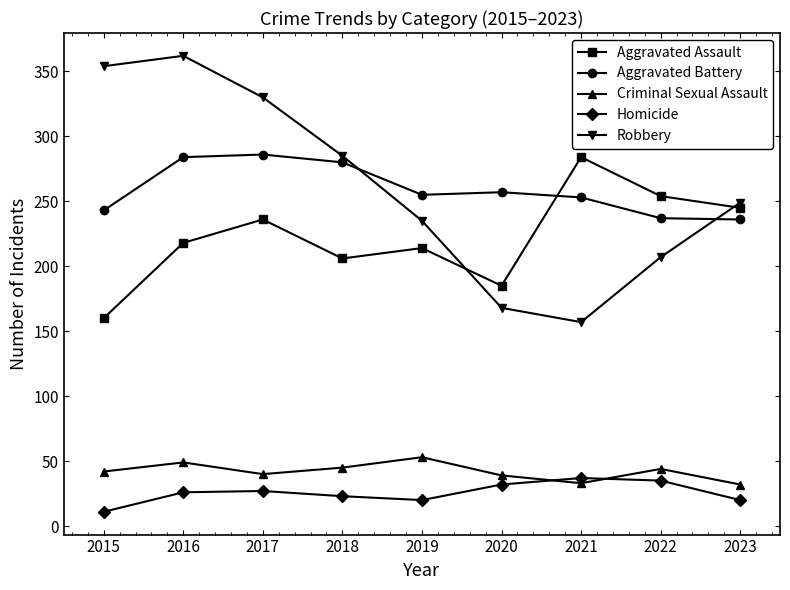

At 2016, list the series in order from largest to smallest.

Robbery, Aggravated Battery, Aggravated Assault, Criminal Sexual Assault, Homicide